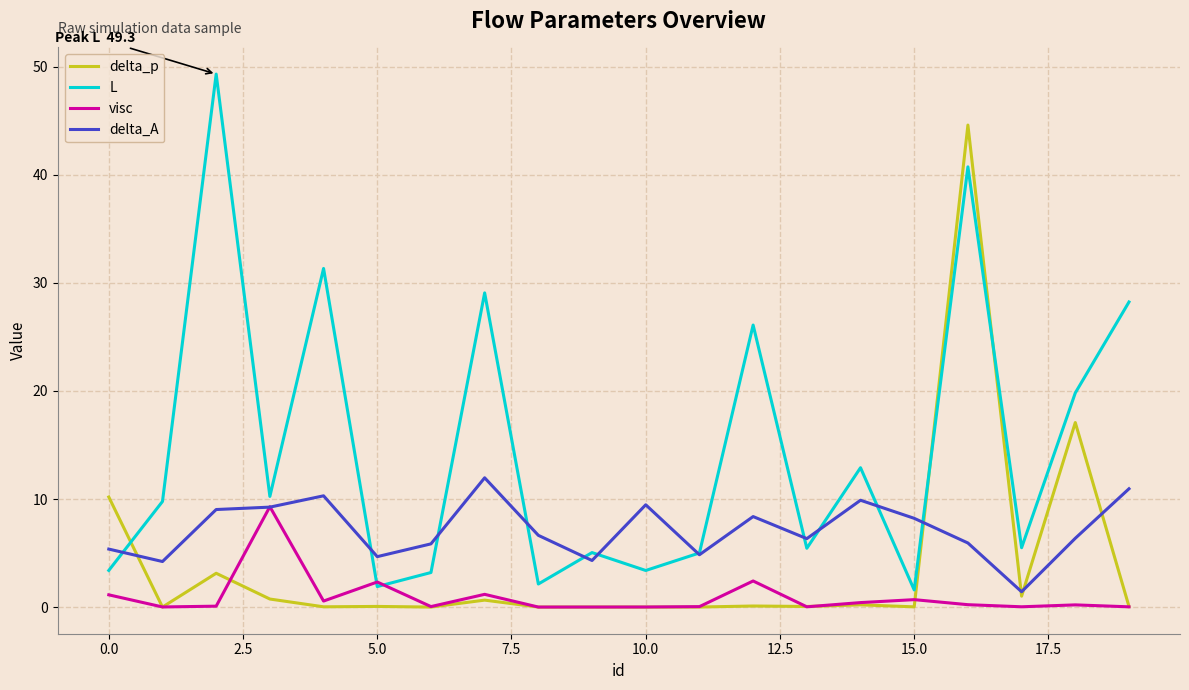

What is the highest value of the delta_p series?

44.6